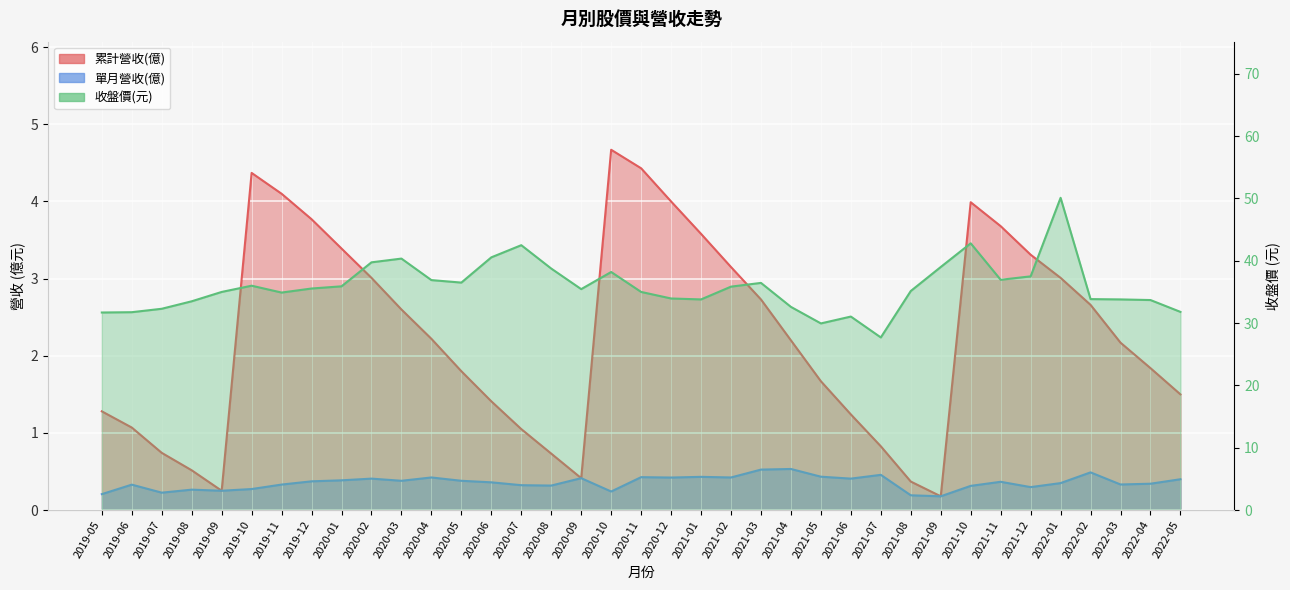

Which series has the largest range (max minus min)?

收盤價(元)